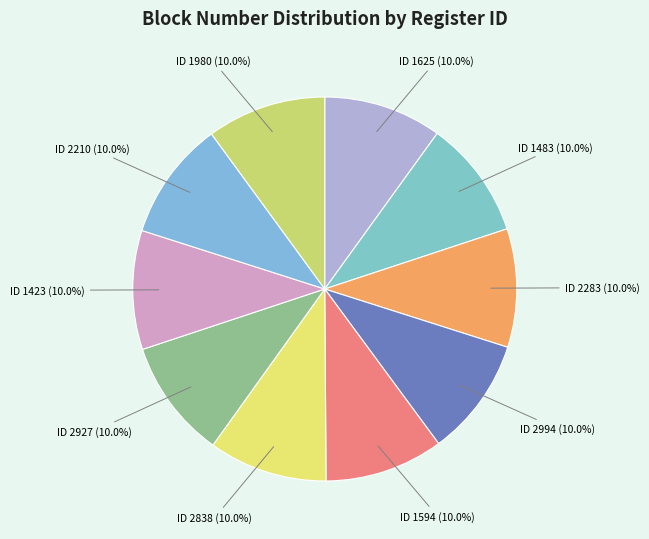

How many slices are in this pie chart?

10